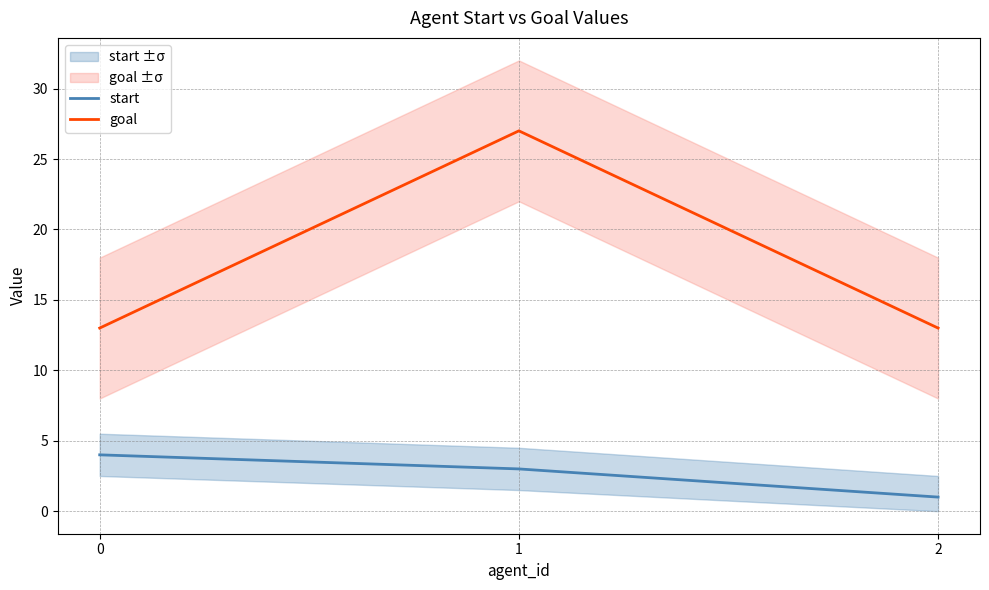

What is the difference between the maximum and minimum values in the start series?

3